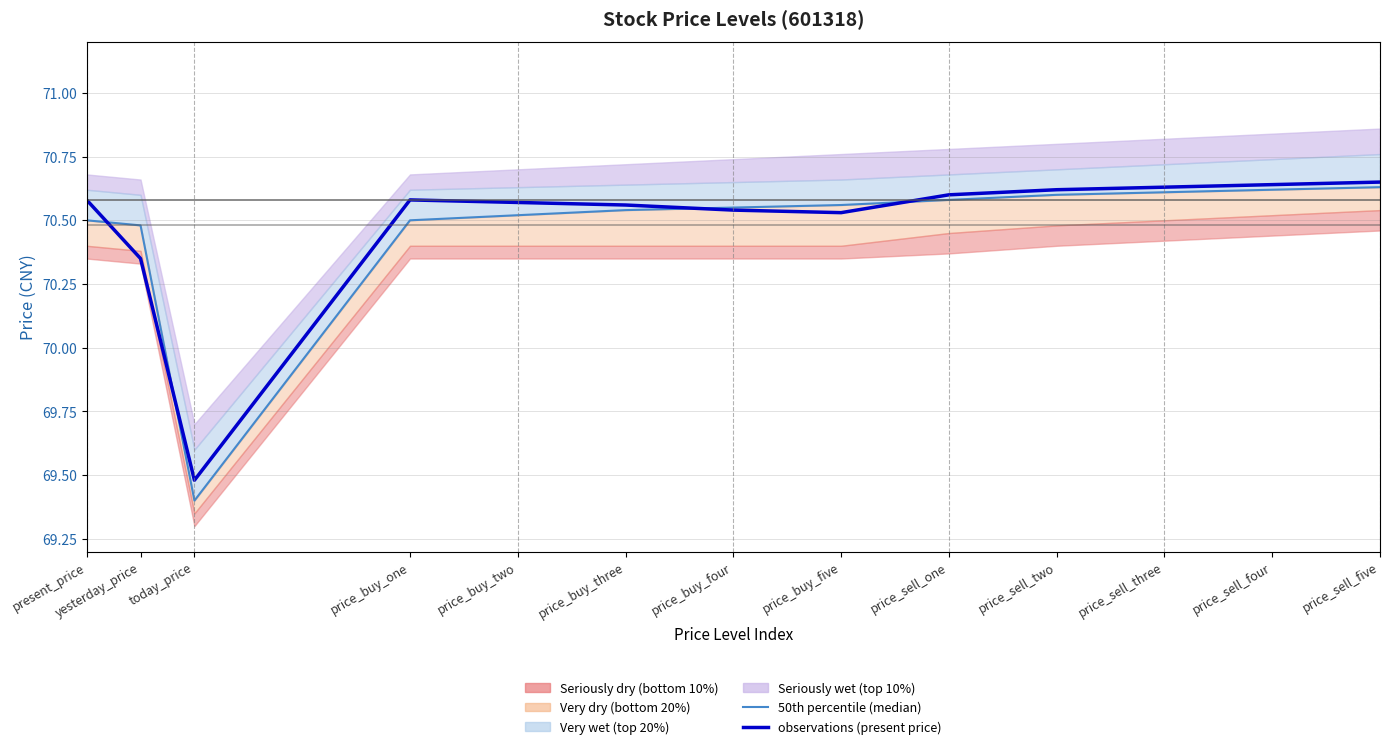

The value of 50th percentile (median) at price_sell_one is 70.6. True or false?

True